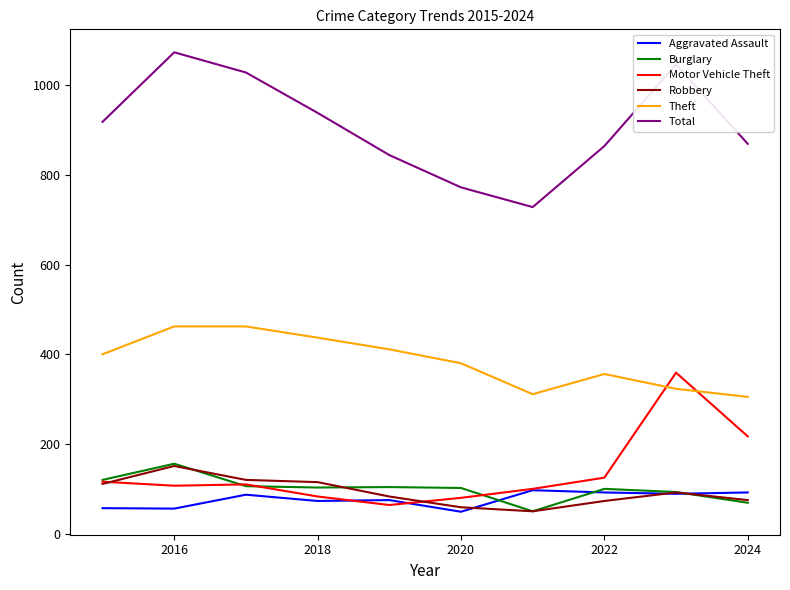

True or false: Motor Vehicle Theft and Total intersect in this chart.

False